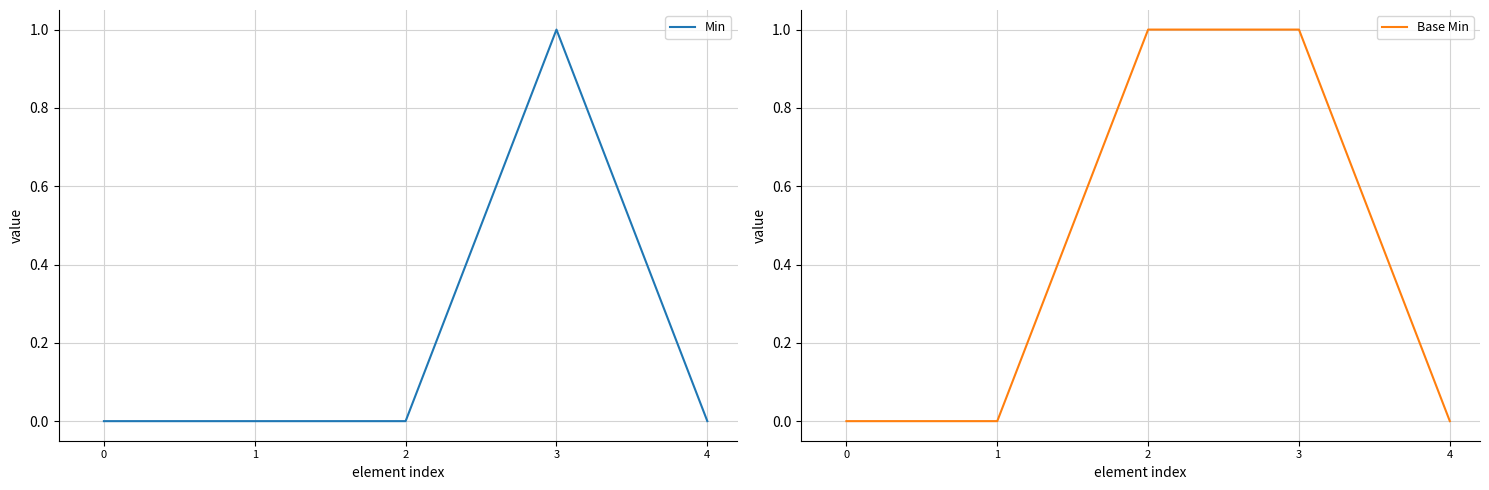

What are all the series names shown in the legend?

Min, Base Min